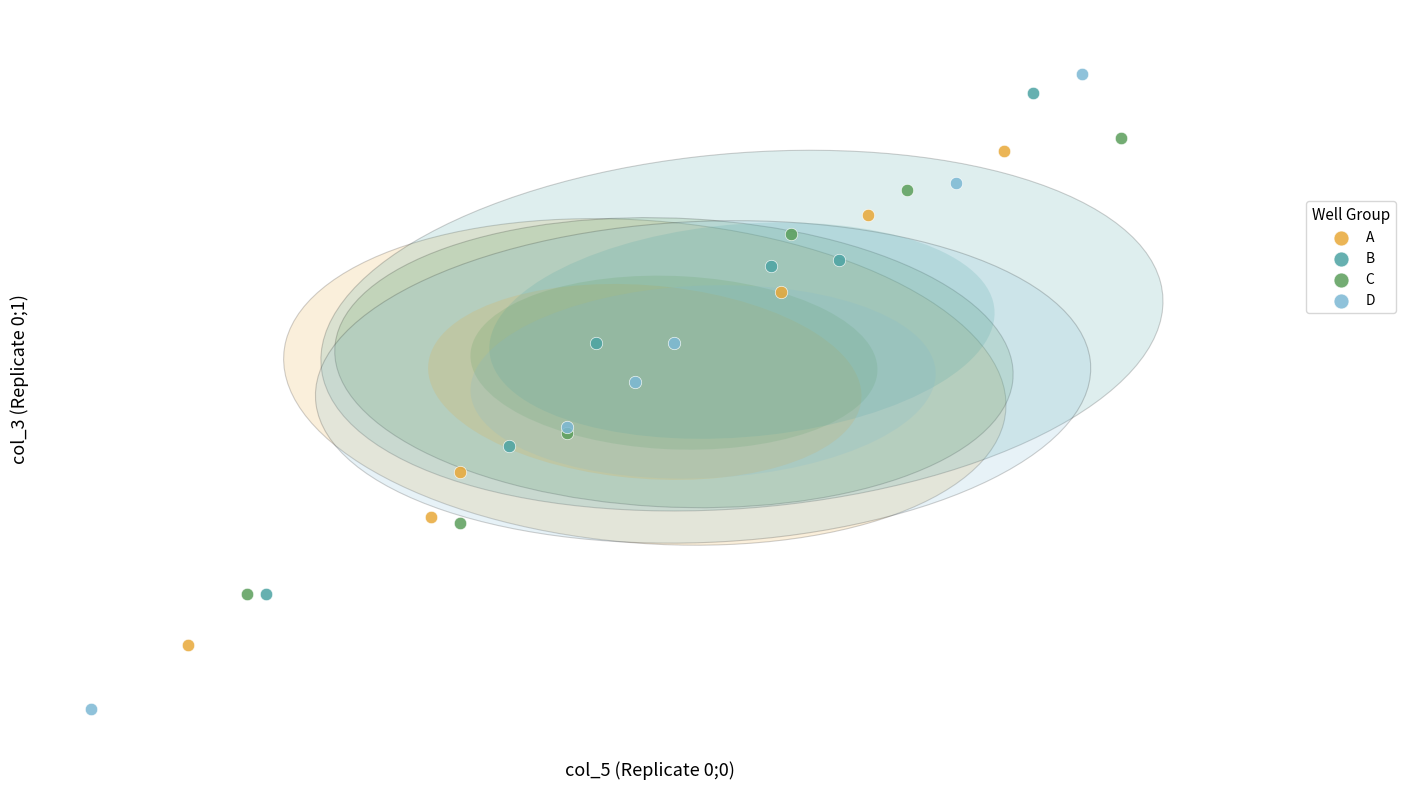

Which series reaches the minimum Y coordinate?

D